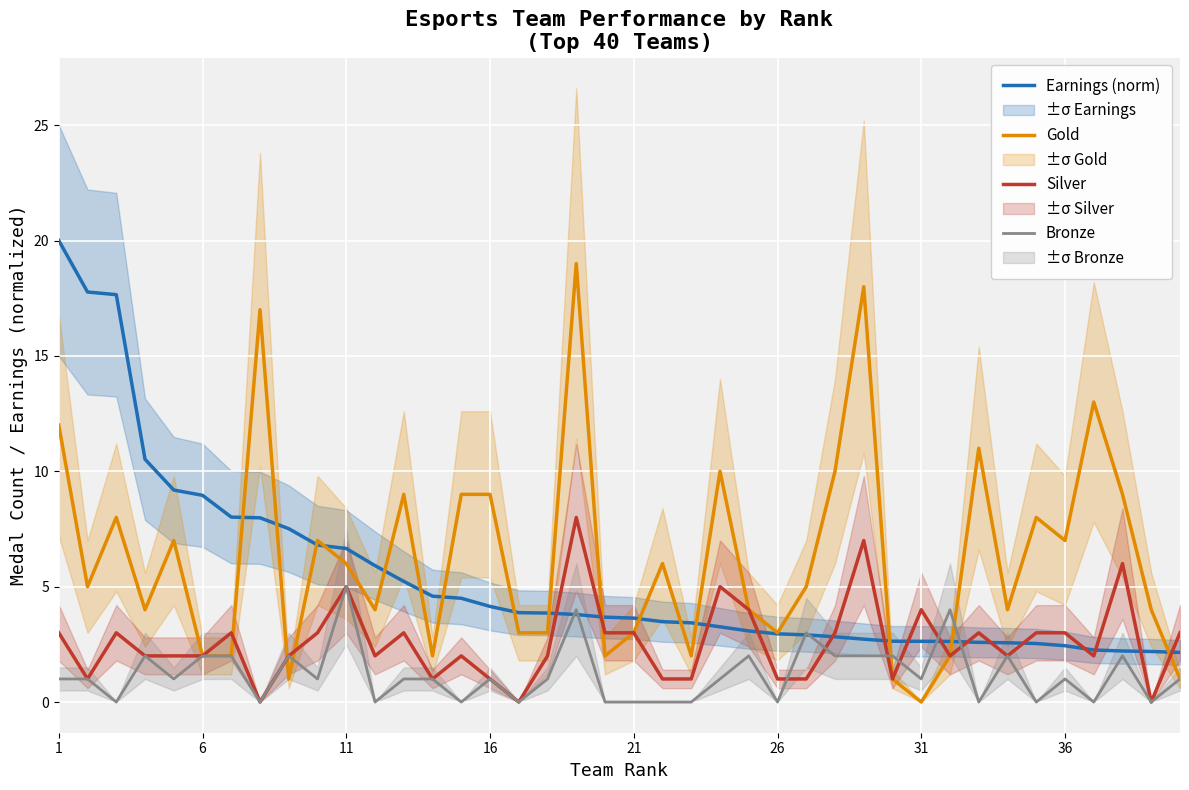

How many lines are shown in the chart?

4